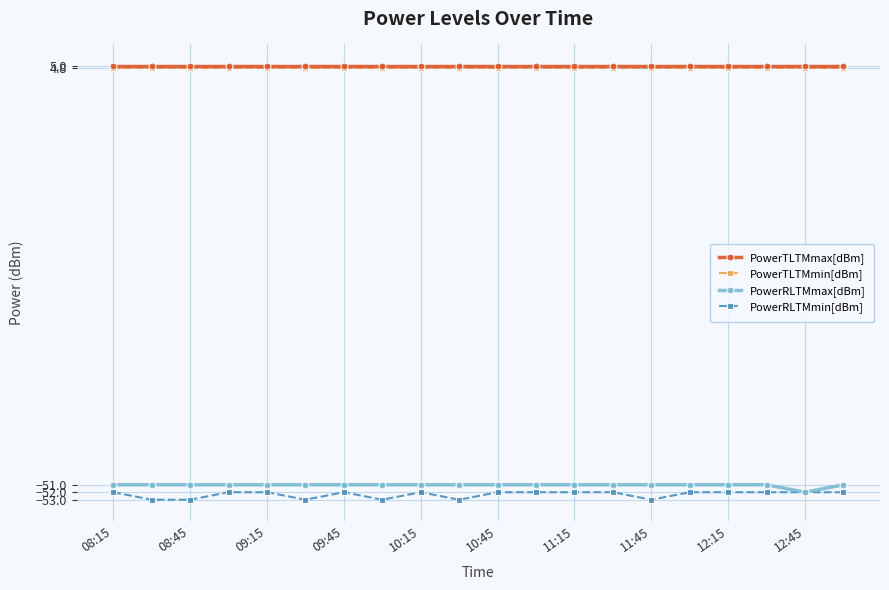

What is the sum of all PowerRLTMmin[dBm] values?

-1046.0